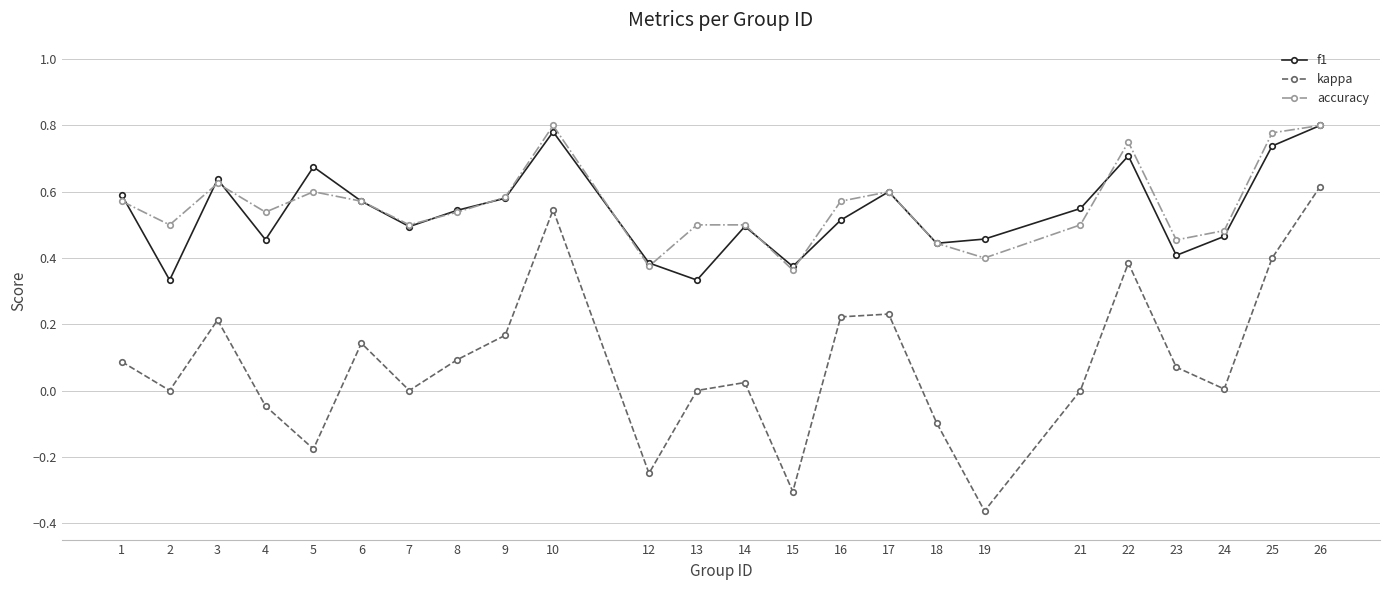

In kappa, how many points are lower than both neighbors (excluding endpoints)?

7